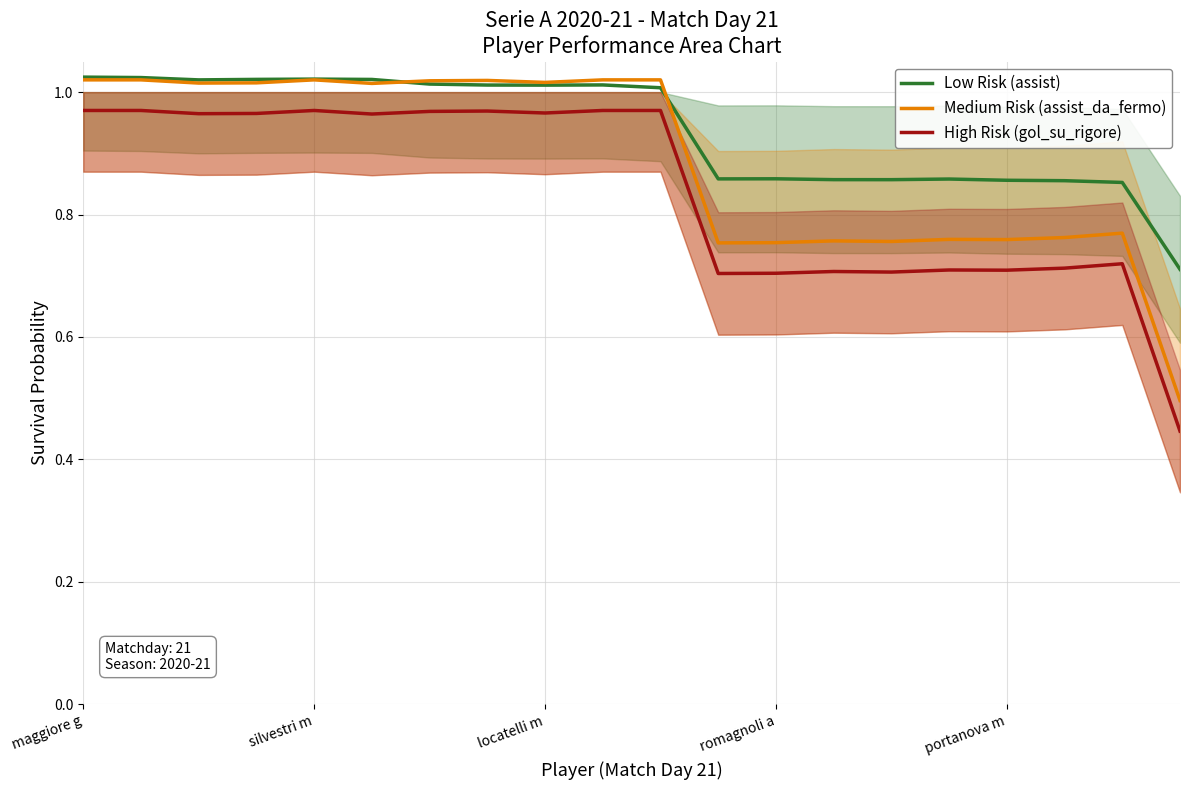

How many times do Medium Risk (assist_da_fermo) and Low Risk (assist) cross each other?

2